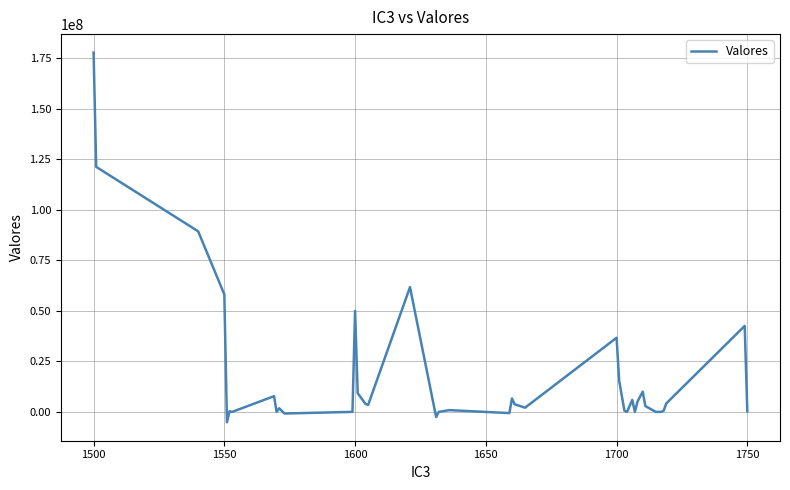

What is the maximum value shown in the chart?

177645476.7